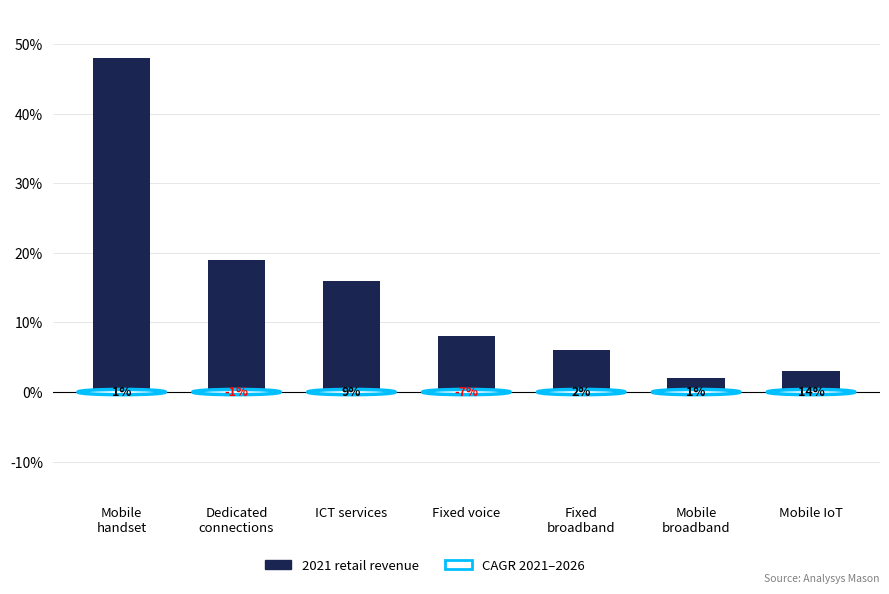

What is the difference between the maximum and second lowest values?

45